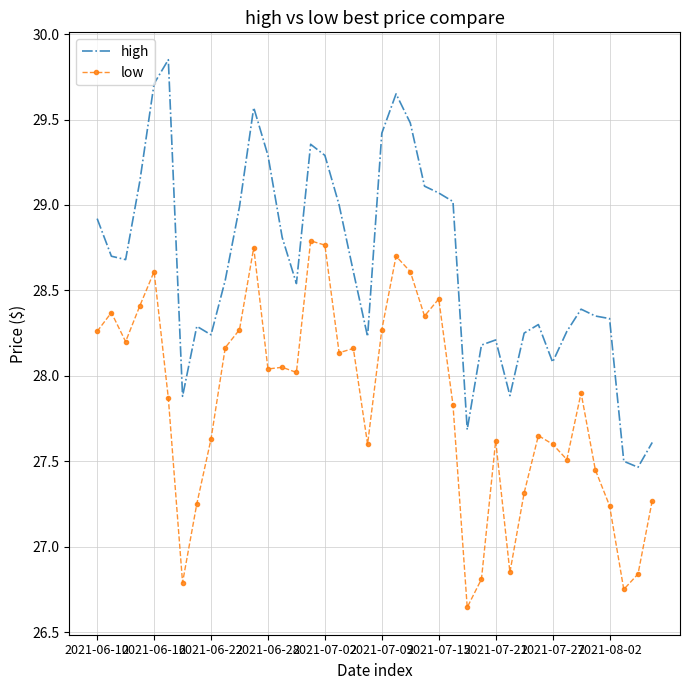

Which series has the largest range (max minus min)?

high